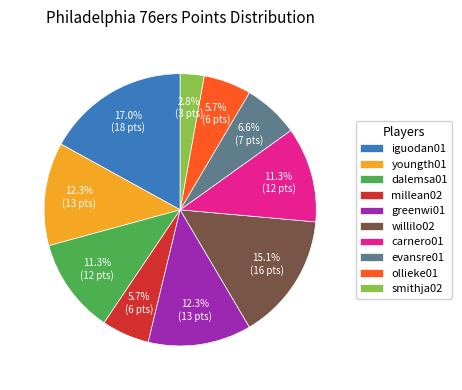

To the nearest percent, what percentage of the pie is millean02?

6%